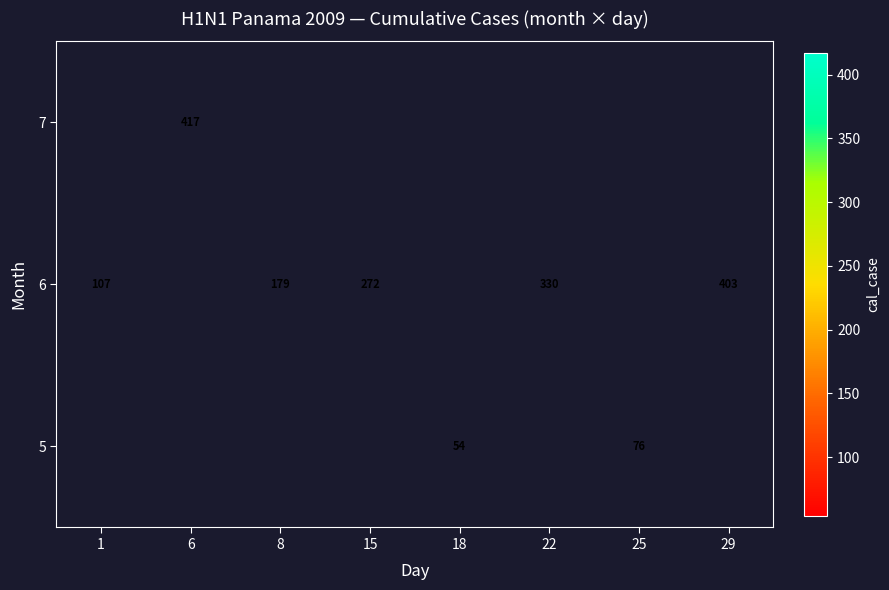

Rank the series by their maximum value, from highest to lowest.

5, 6, 7